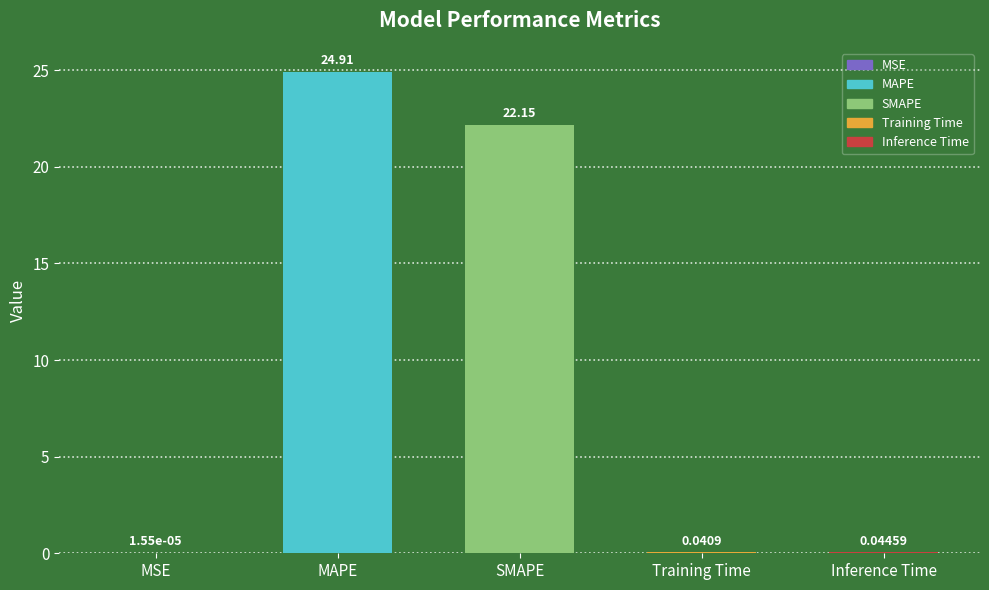

Which category has the highest value across all series?

MAPE